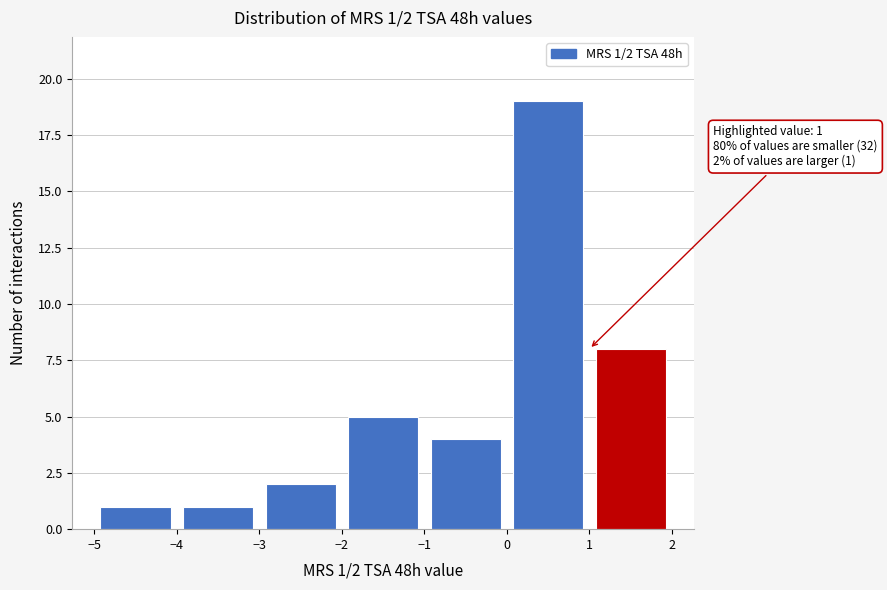

Over which range of the x-axis is the bar tallest?

0 to 1